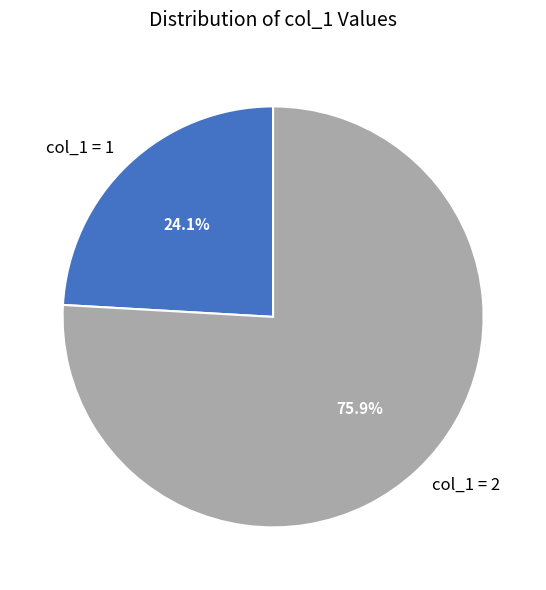

Count the number of slices in the pie.

2